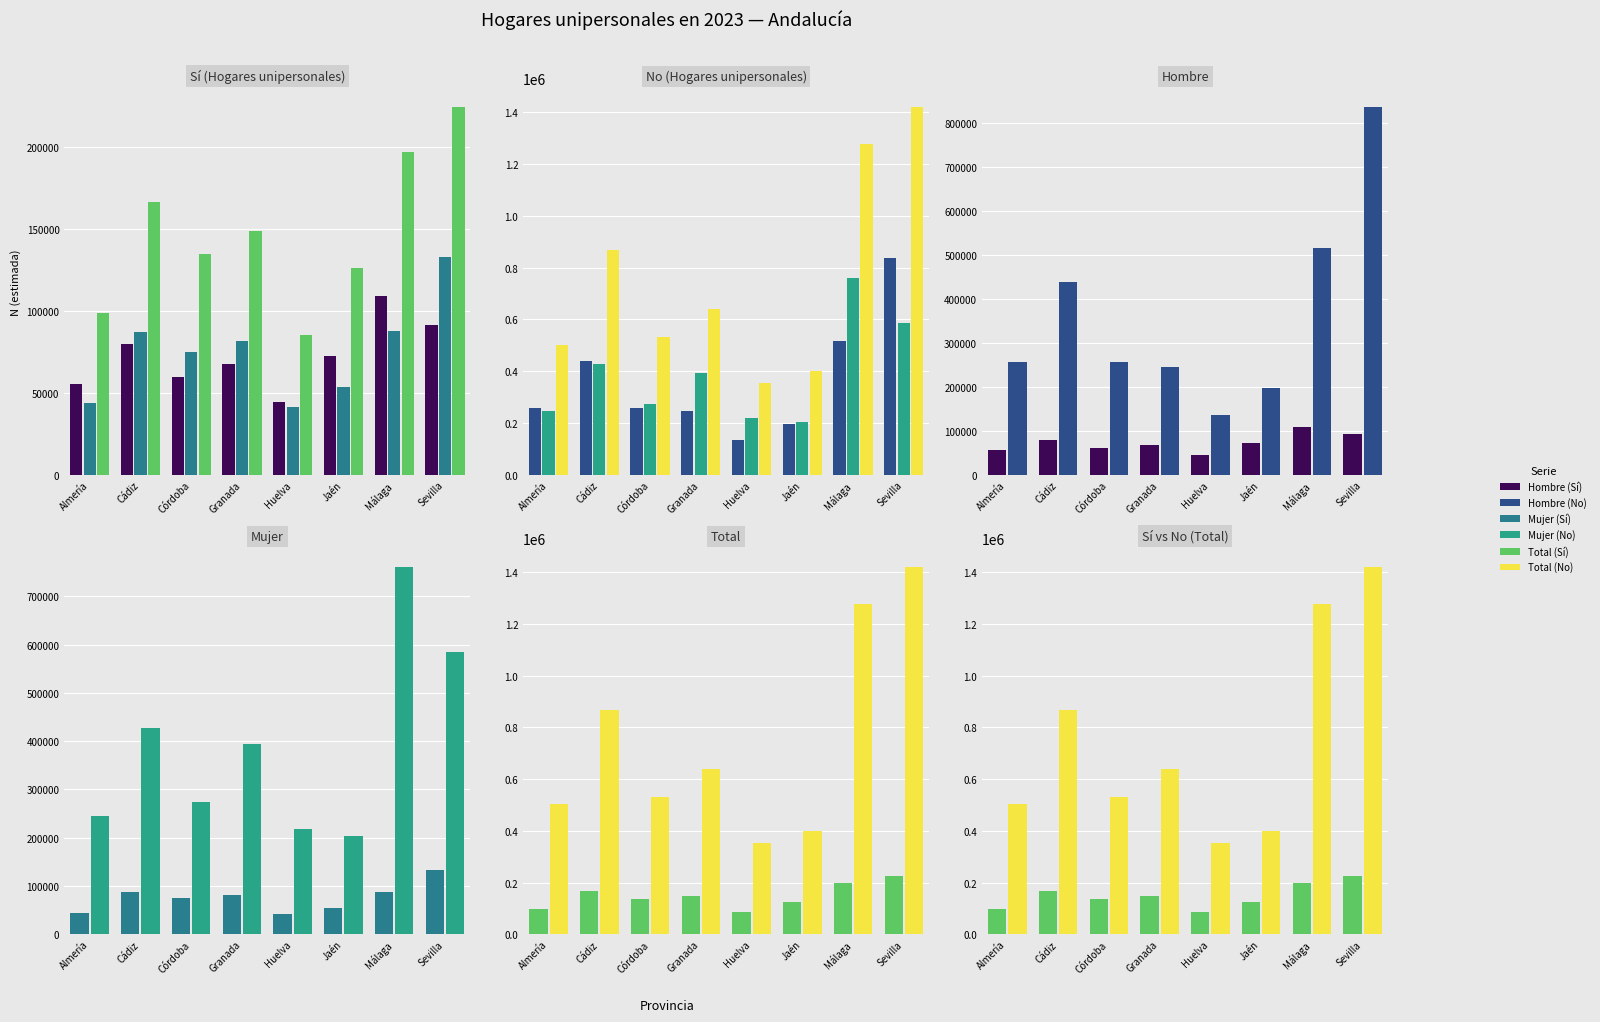

Rank the categories by Hombre (No) value from highest to lowest.

Sevilla, Málaga, Cádiz, Almería, Córdoba, Granada, Jaén, Huelva